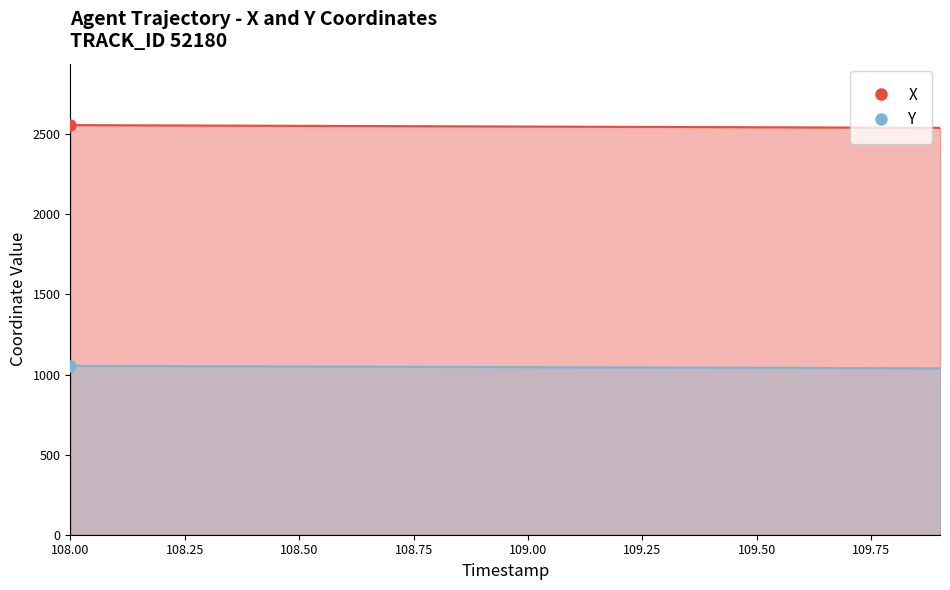

True or false: X and Y intersect in this chart.

False